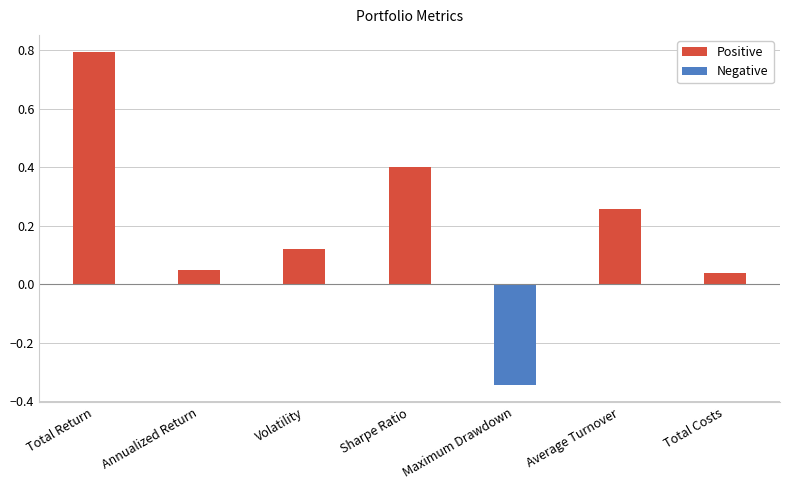

What is the maximum value shown in the chart?

0.8